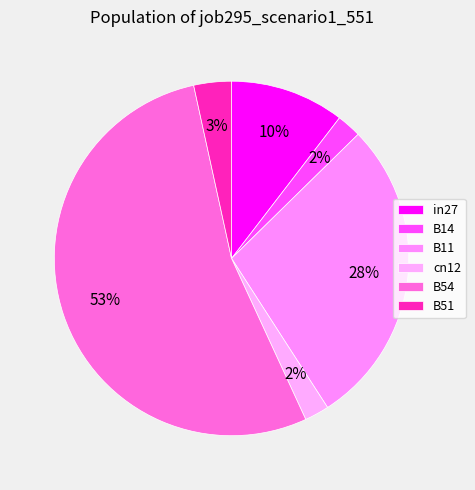

How many slices are in this pie chart?

6